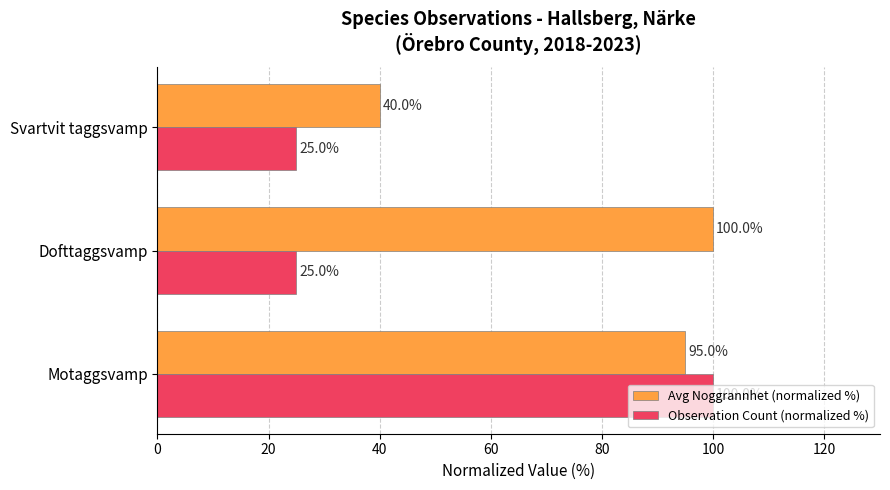

At which label is Avg Noggrannhet (normalized %) closest to 70?

Motaggsvamp